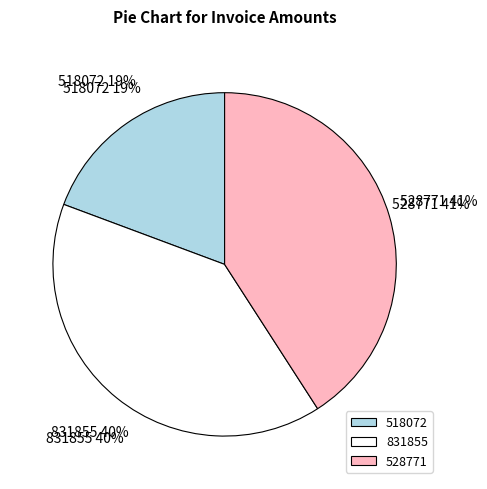

Rank the categories by value from highest to lowest.

528771, 831855, 518072